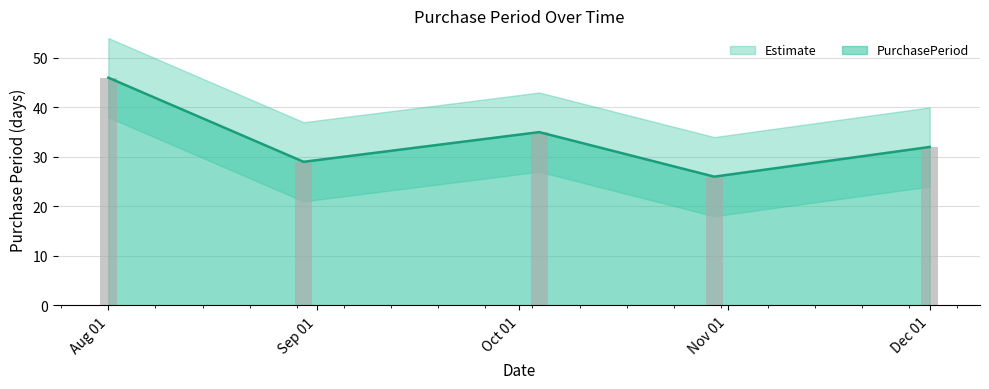

What is the highest value of the PurchasePeriod series?

46